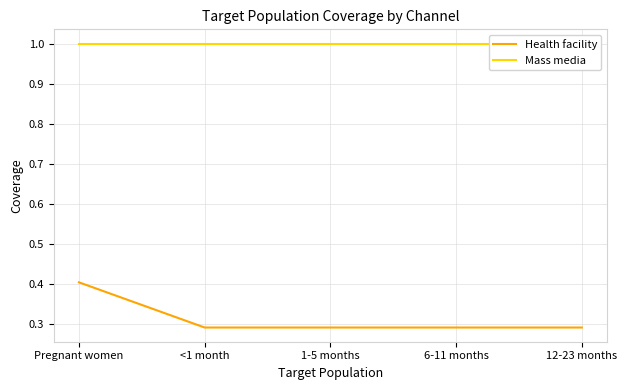

Is this an area chart (filled region under the line)?

No